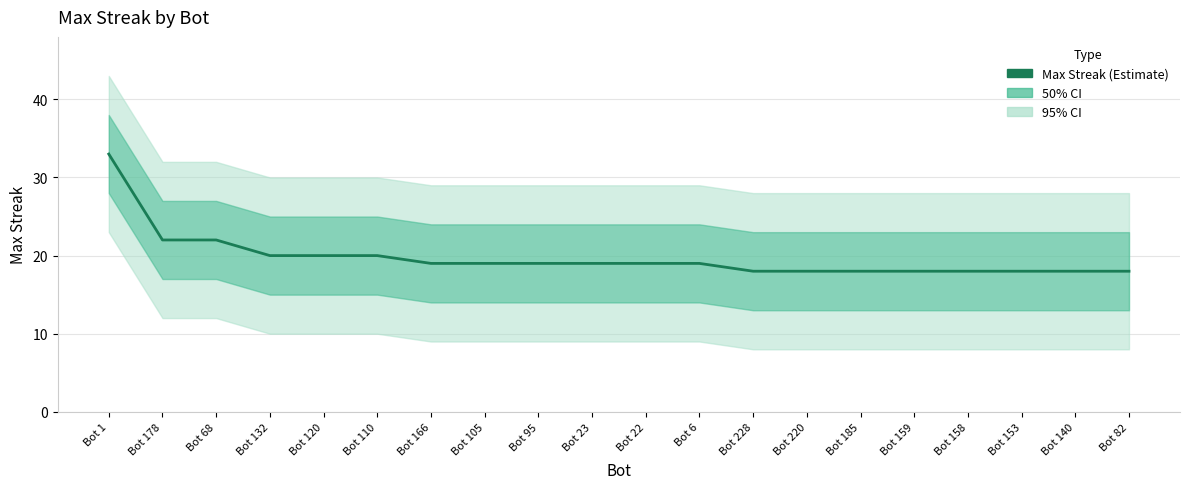

At which category does the chart reach its peak across all series?

Bot 1